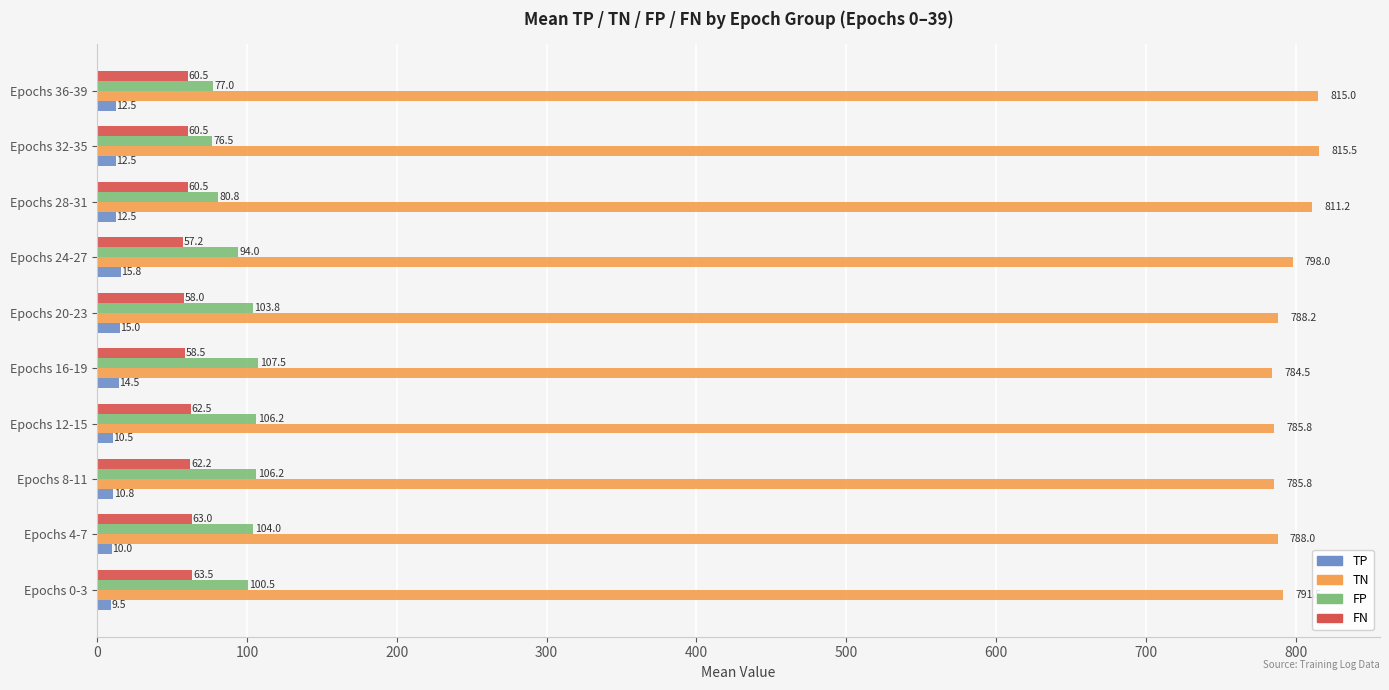

What is the difference between the second highest and minimum values in the TP series?

5.5